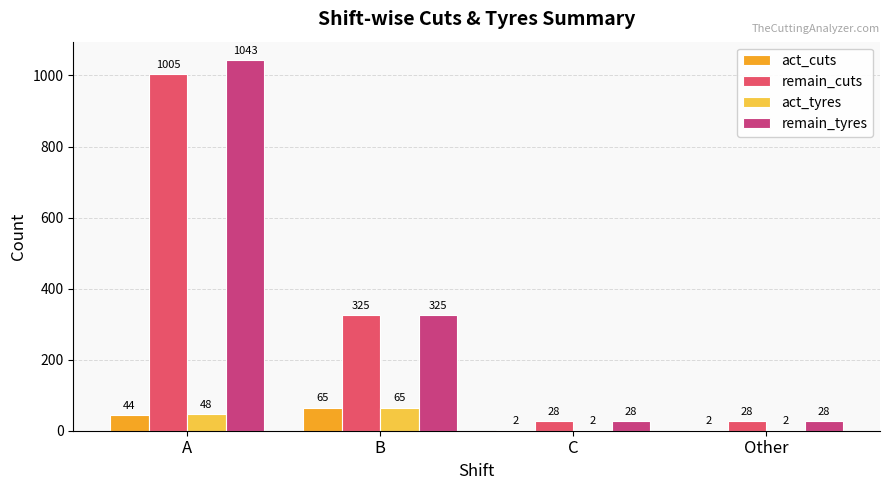

Which series has the largest total across all categories?

remain_tyres